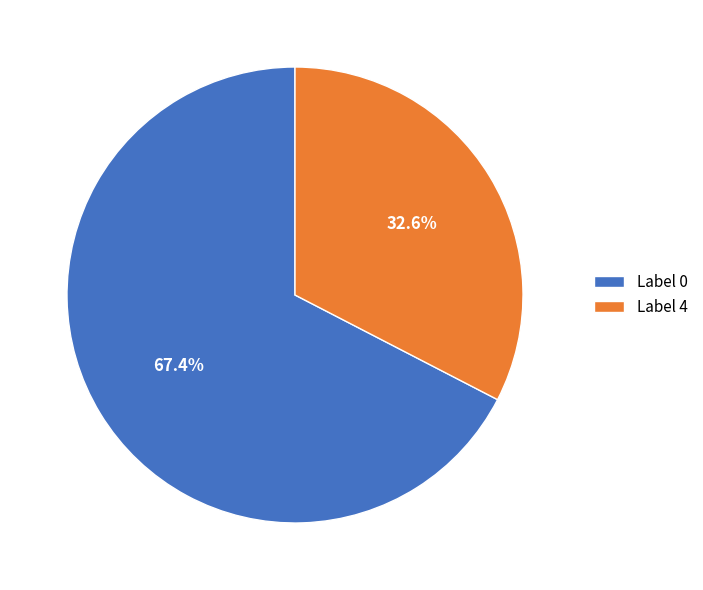

What is the total percentage of Label 4 and Label 0?

100.0%